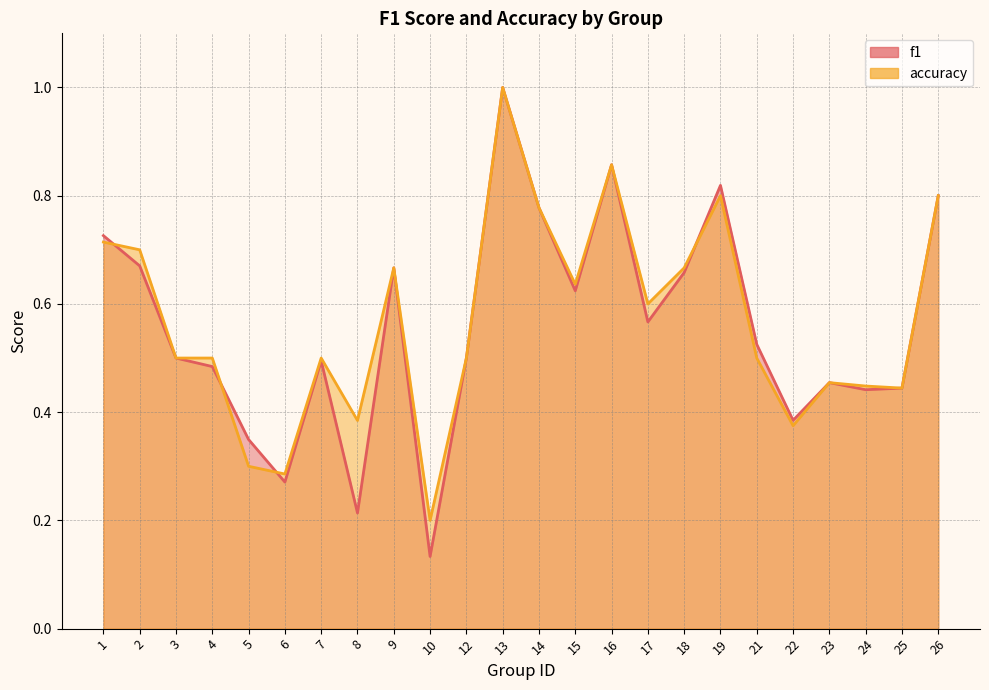

What is the minimum value for f1?

0.1